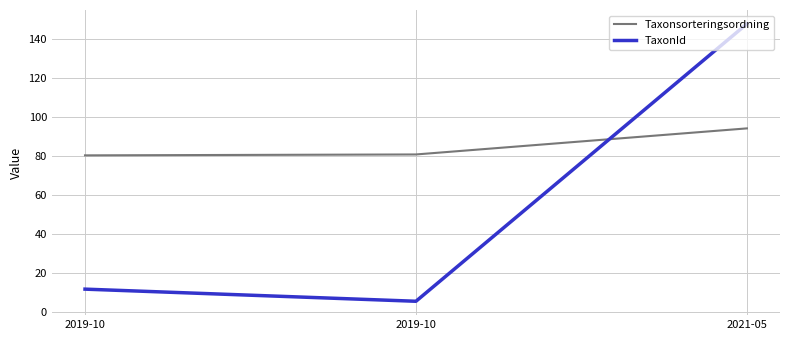

List the series in order of their peak value, lowest first.

Taxonsorteringsordning, TaxonId